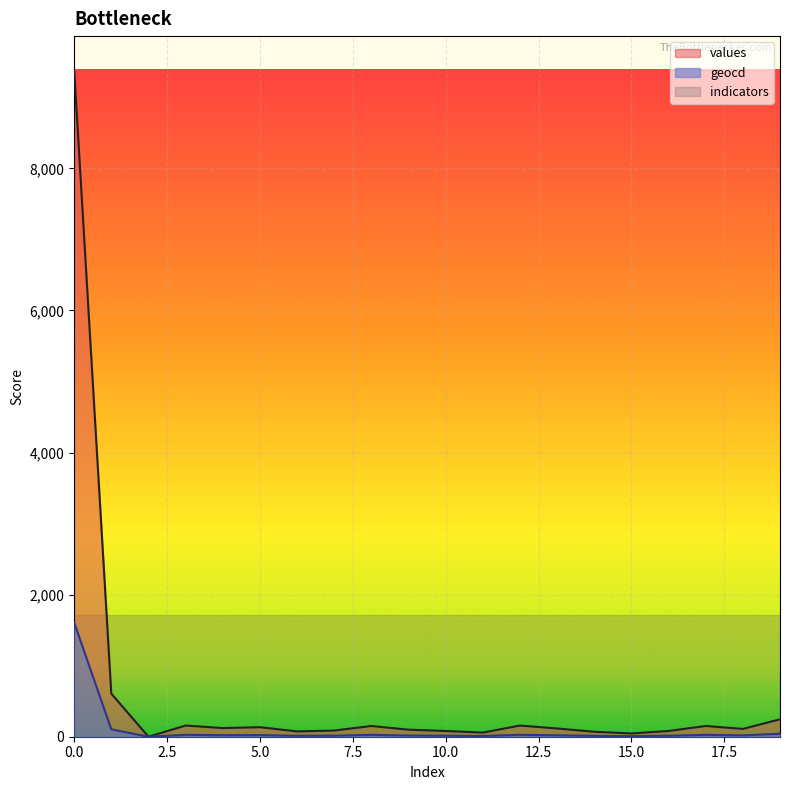

Reading right to left, transcribe all the data shown in this chart.

values: 245	110	151	81	46	70	116	157	58	81	99	151	87	75	134	122	157	0	607	9392
geocd: 42	19	26	14	8	12	20	27	10	14	17	26	15	13	23	21	27	0	104	1608